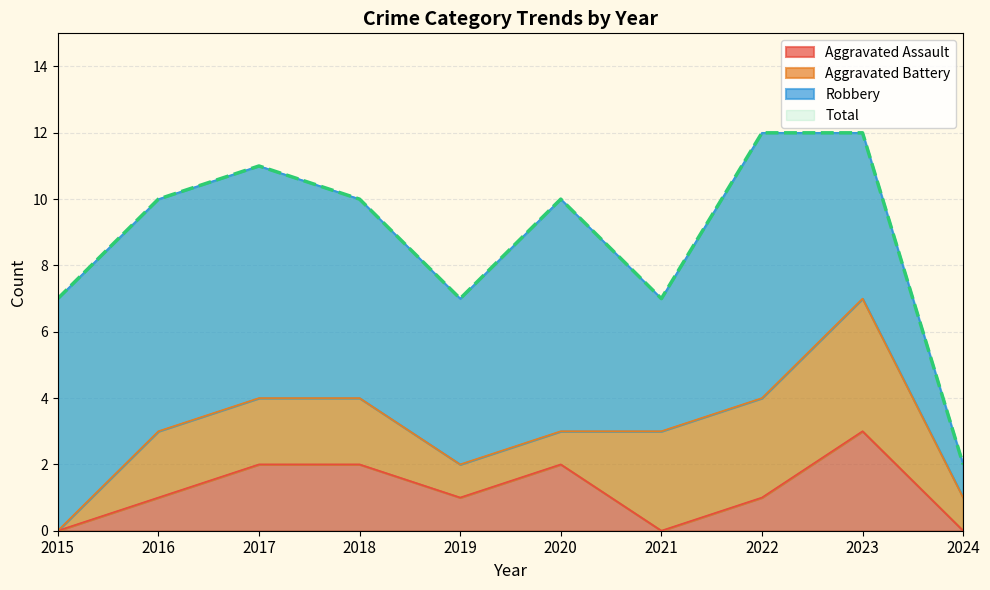

Which series has the largest range (max minus min)?

Total